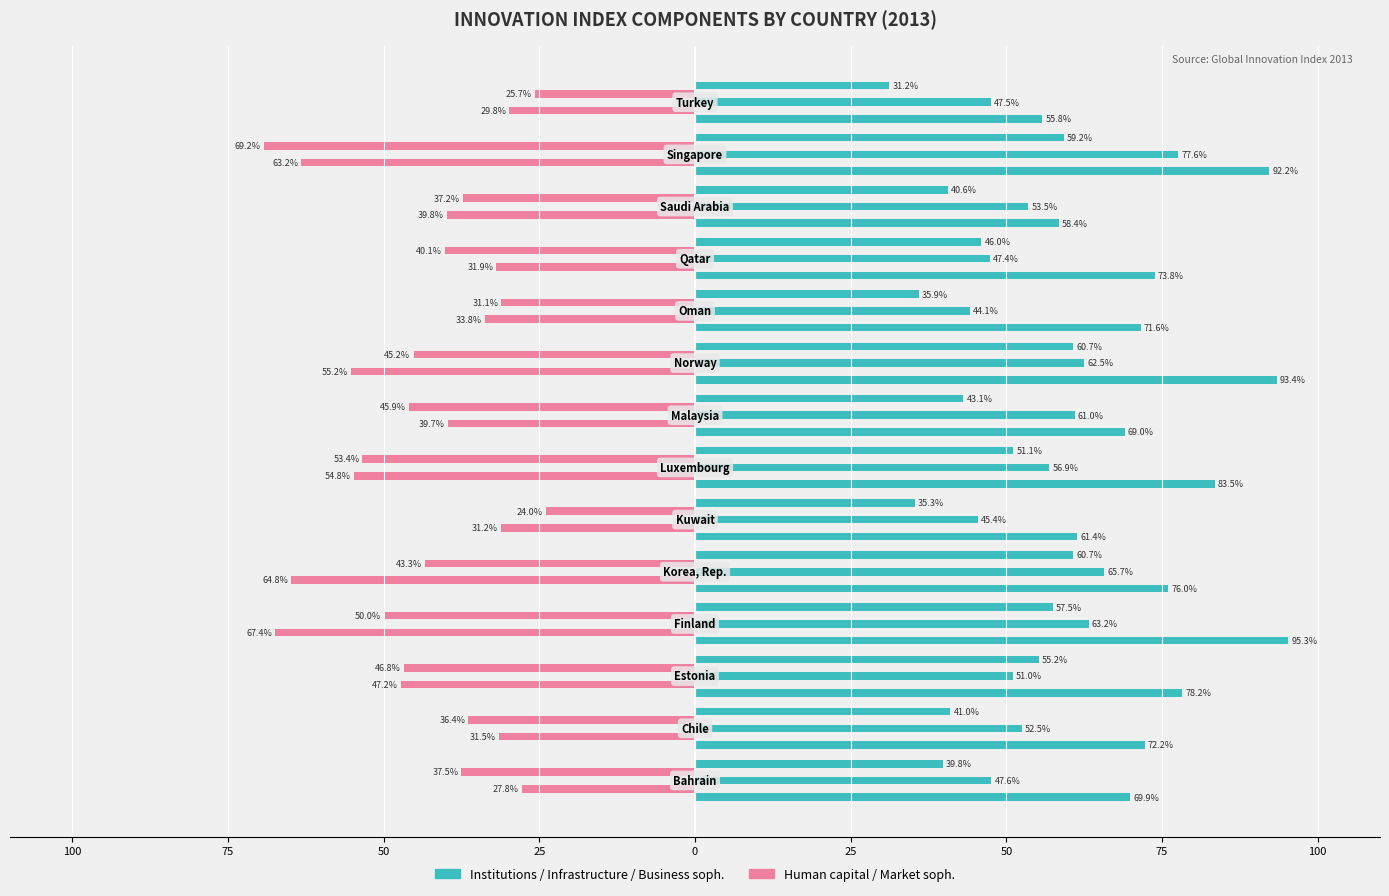

The value at 25 is 26.7. True or false?

False